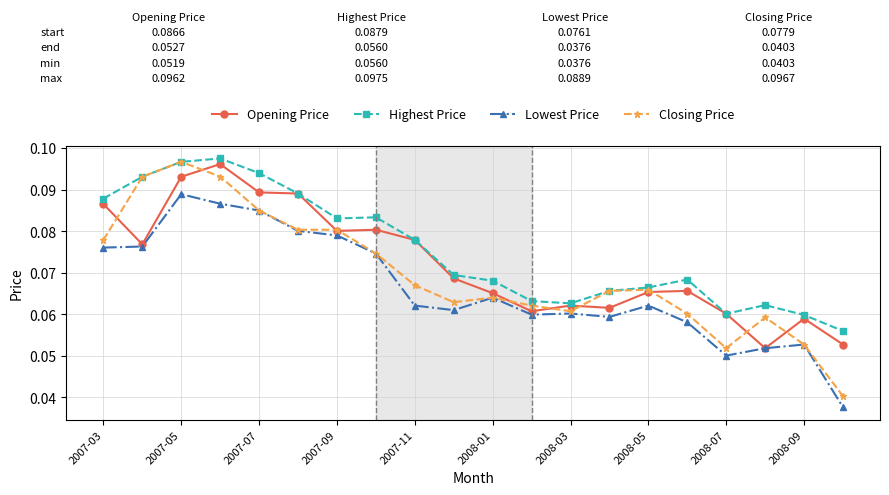

True or false: Opening Price has more than 1 interior local peaks.

True